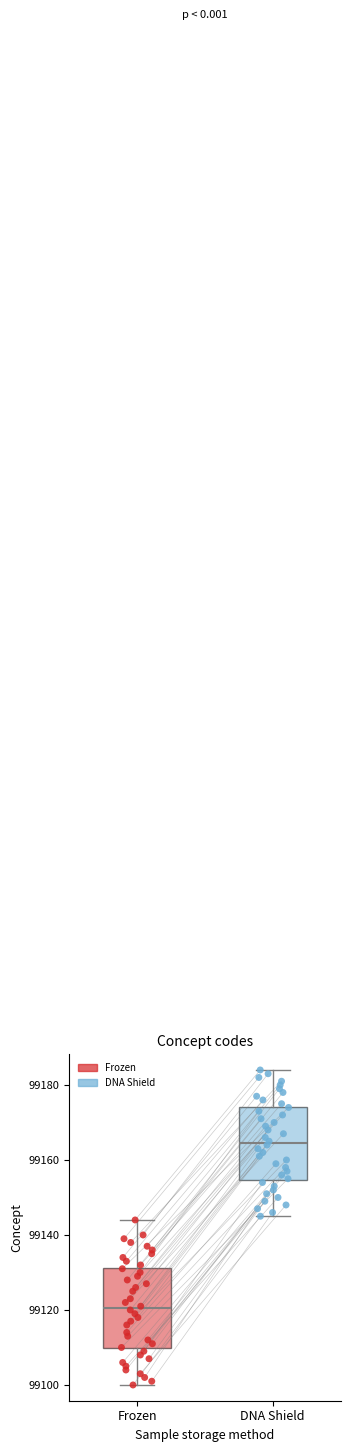

Reading left to right, transcribe this box plot: for each box, give where its median line is, the range the box spans, and where its two whiskers end, as read against the y-axis. The values are not printed on the chart, so give them approximately, as read against the axis.

Frozen: median 99120, box 99110 to 99132, whiskers 99100 to 99144
DNA Shield: median 99164, box 99154 to 99174, whiskers 99146 to 99184